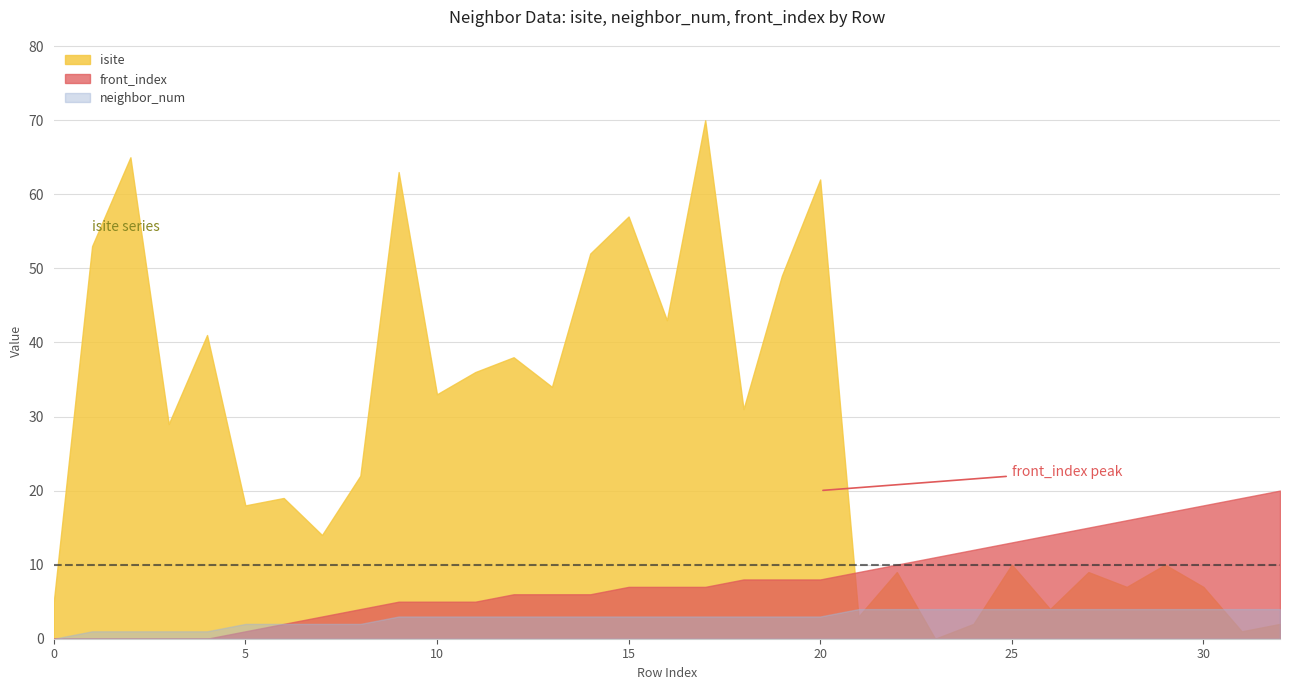

At how many categories does at least one series exceed 44?

8